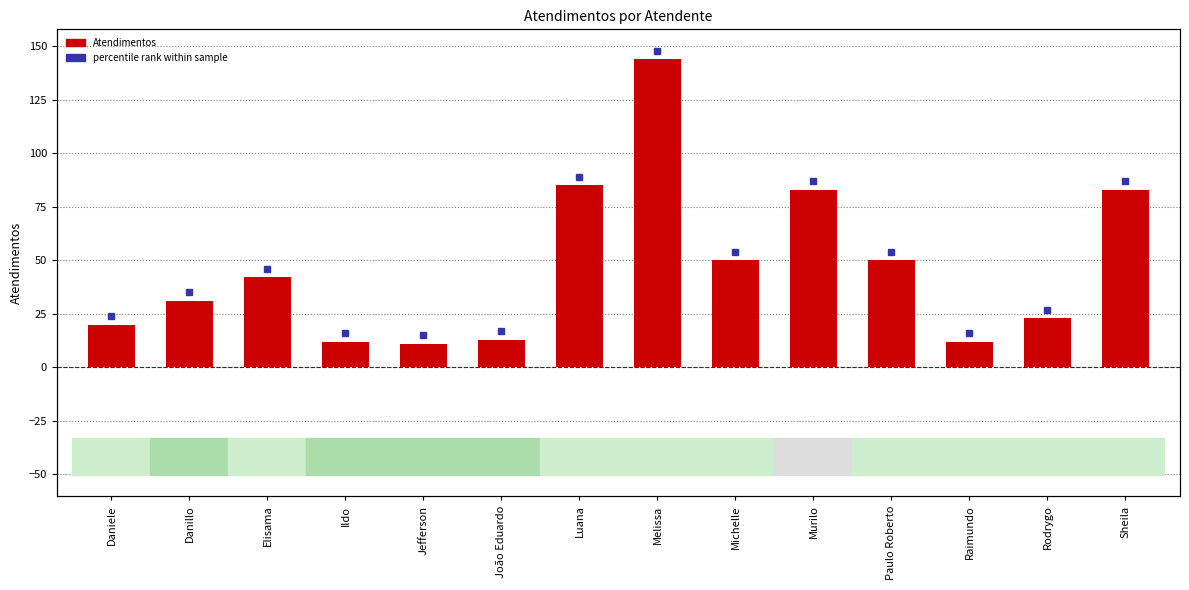

True or false: the data shows 144 at Melissa.

True